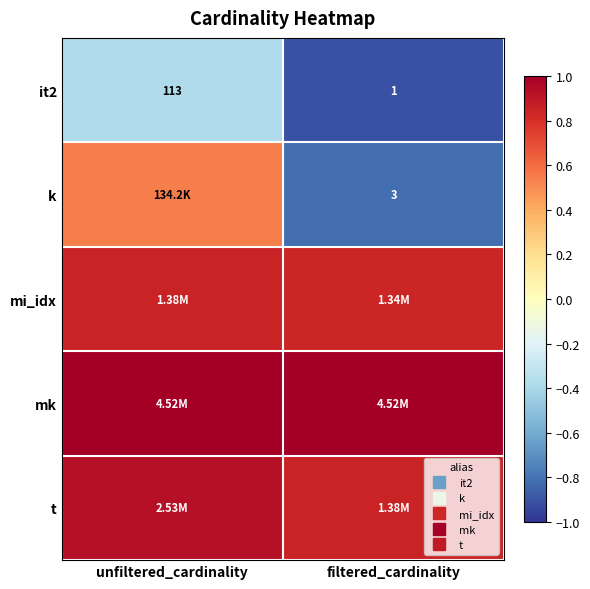

Rank the series at filtered_cardinality from highest to lowest value.

mk, t, mi_idx, k, it2